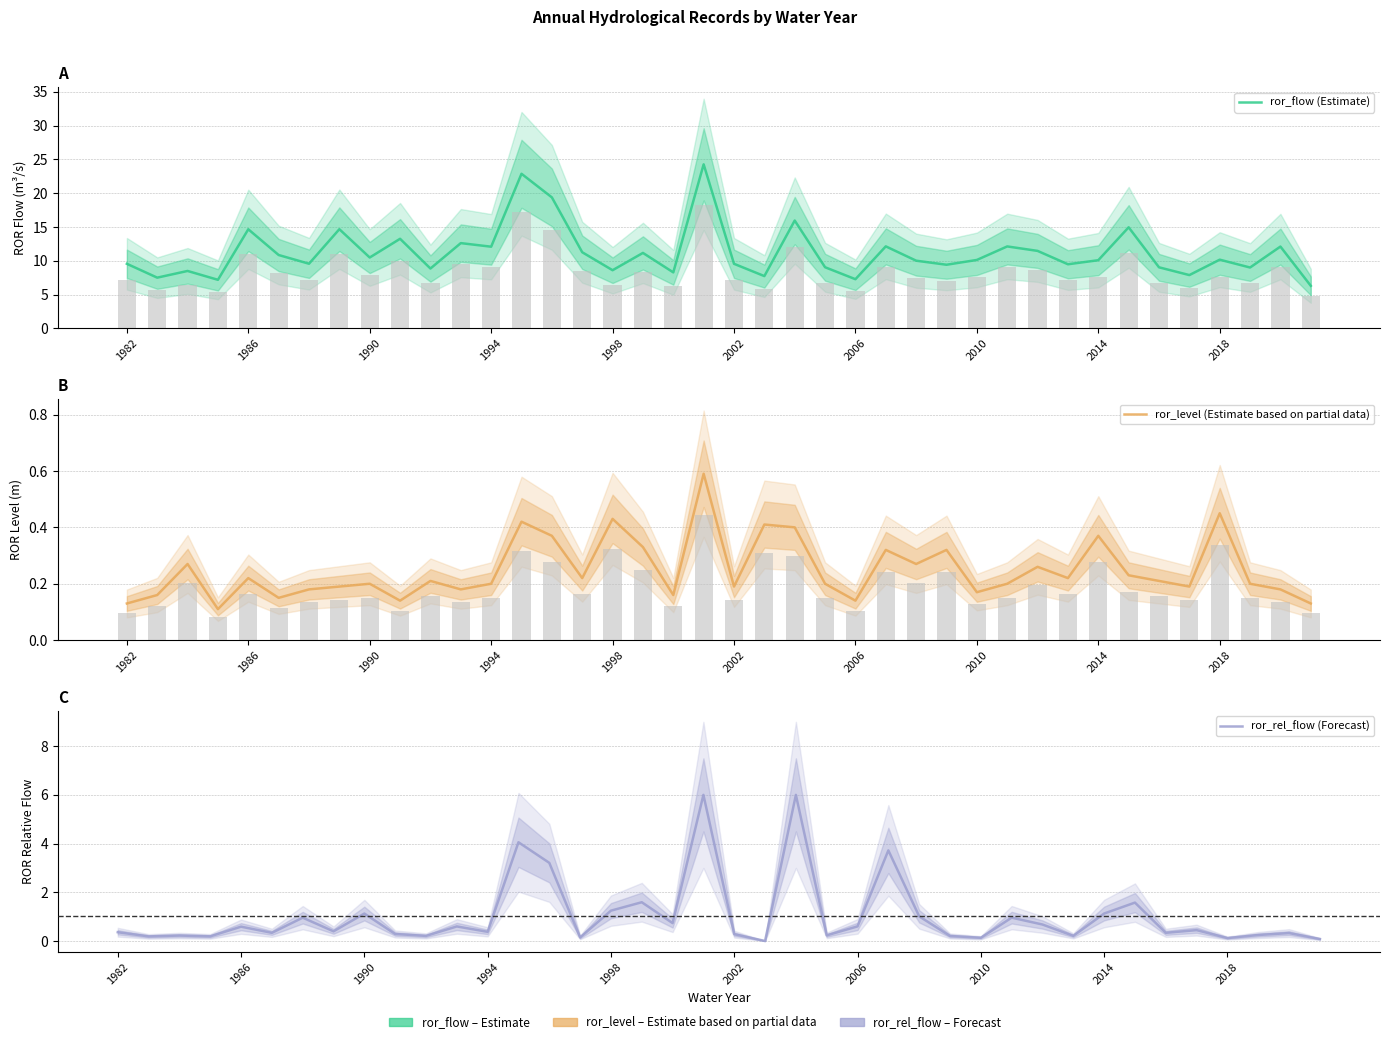

What position from the left is 25?

26